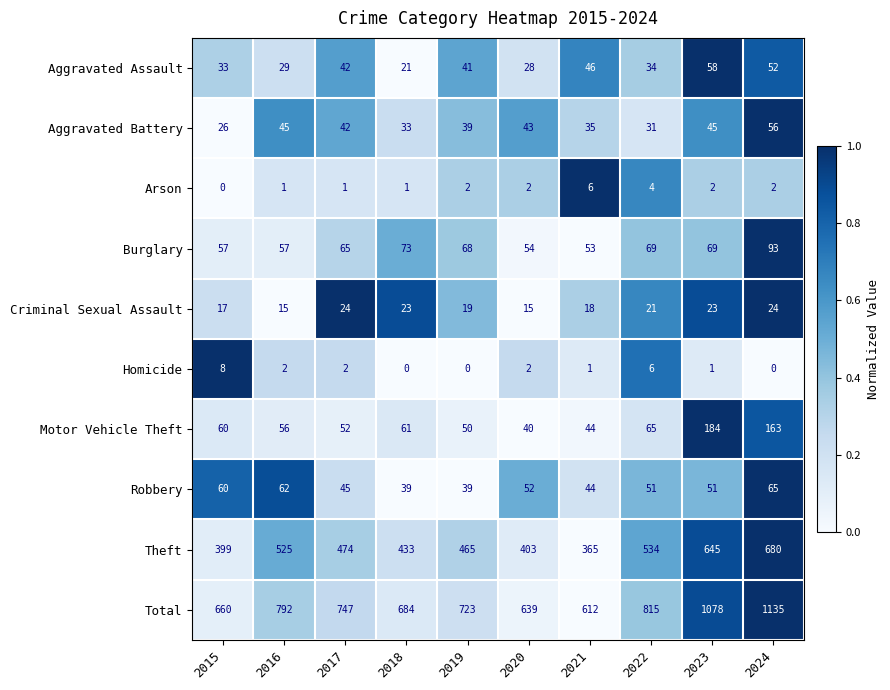

What is the spread (max minus min) of values at 2020?

637